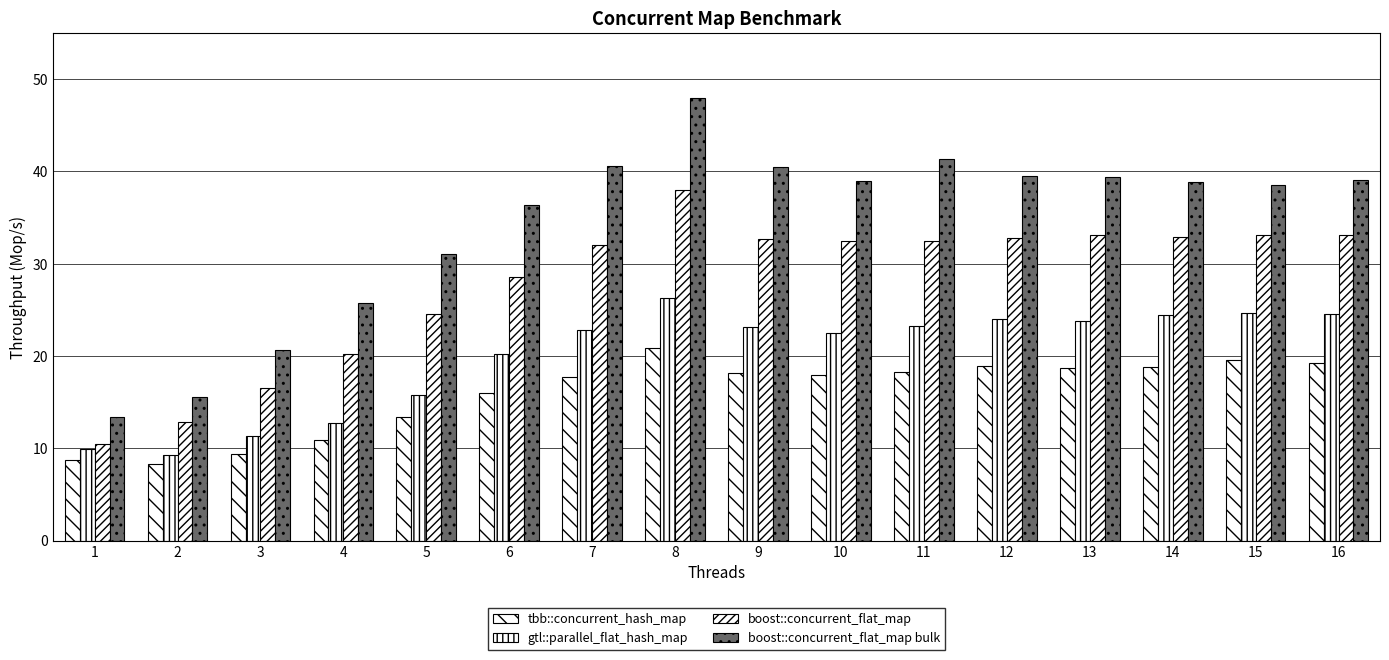

Rank the series by their maximum value, from highest to lowest.

boost::concurrent_flat_map bulk, boost::concurrent_flat_map, gtl::parallel_flat_hash_map, tbb::concurrent_hash_map